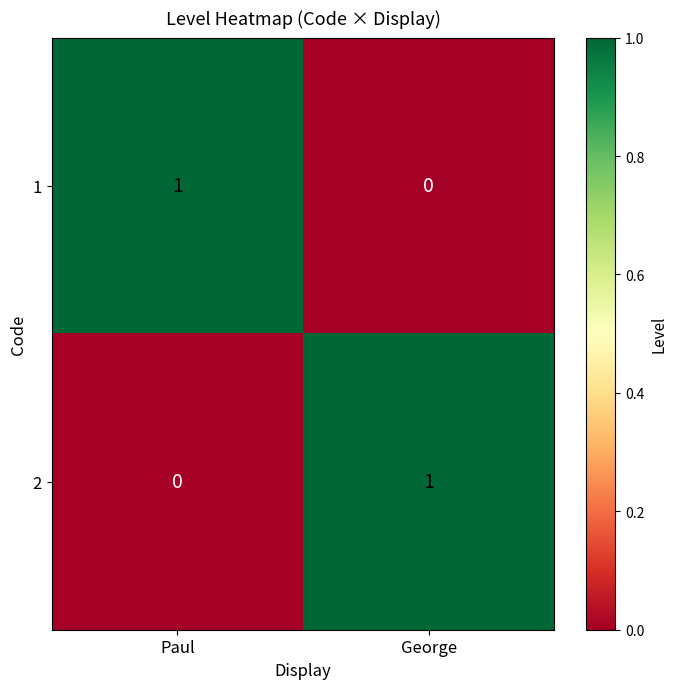

Reading left to right, what are all the values shown in this chart?

1: 1	0
2: 0	1